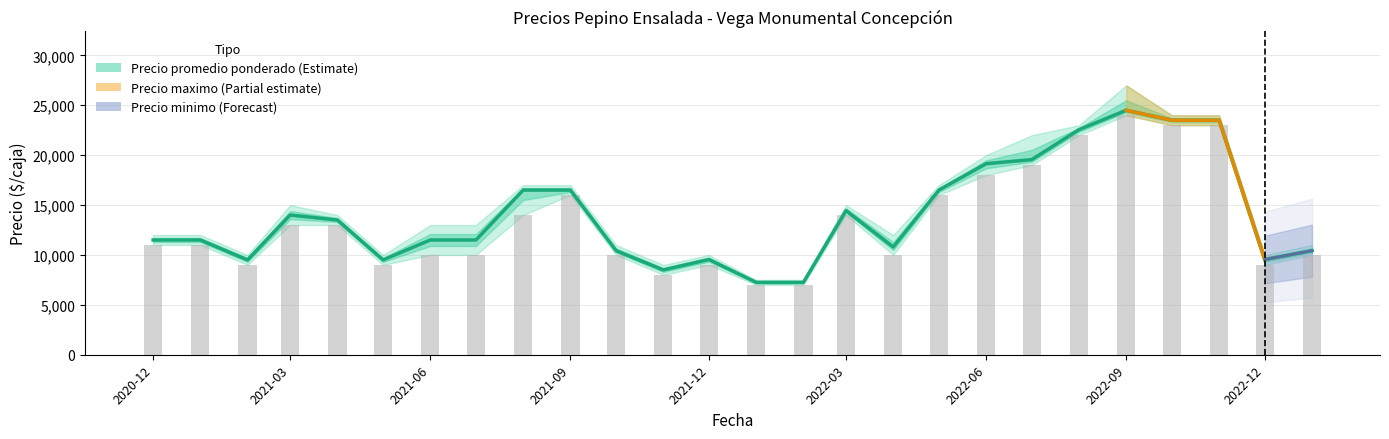

The value of Precio promedio ponderado at 2022-05 is 16500. True or false?

True